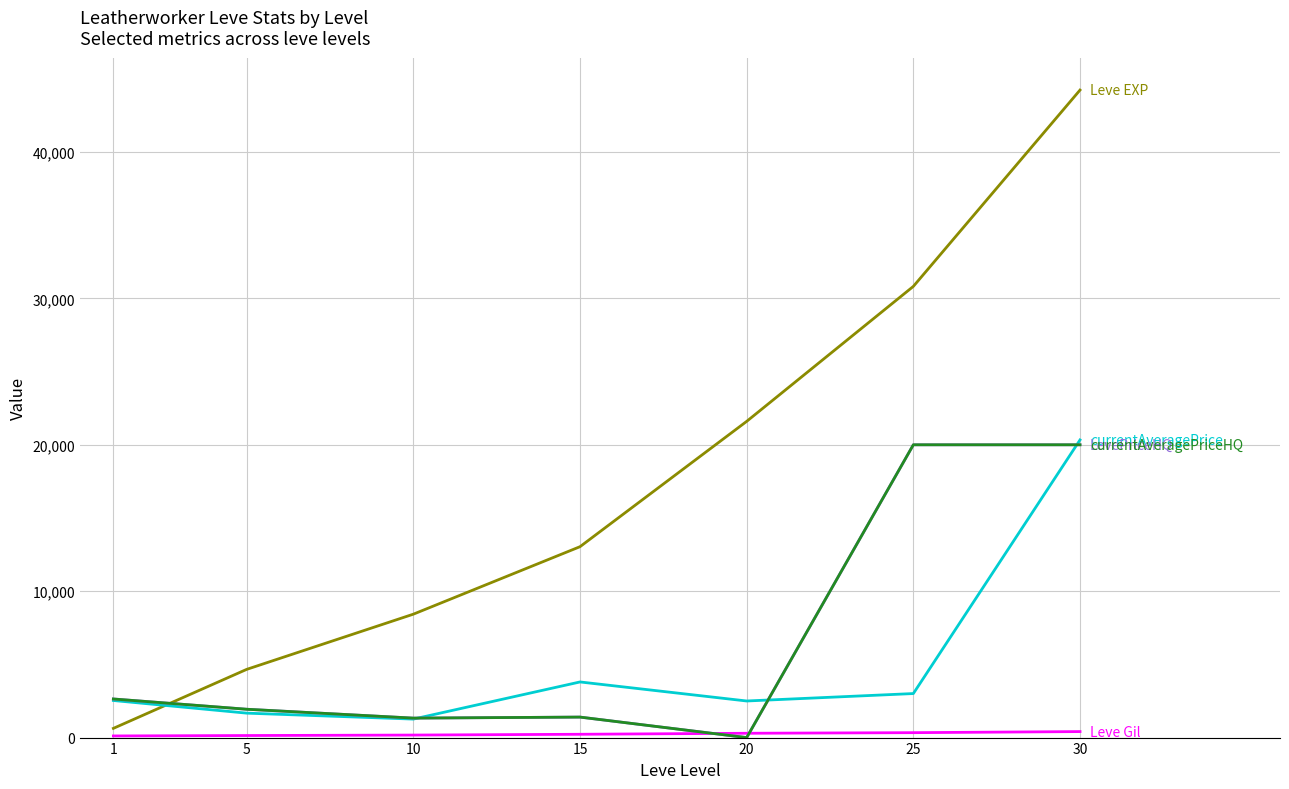

Which has a higher value, 15 or 1?

15